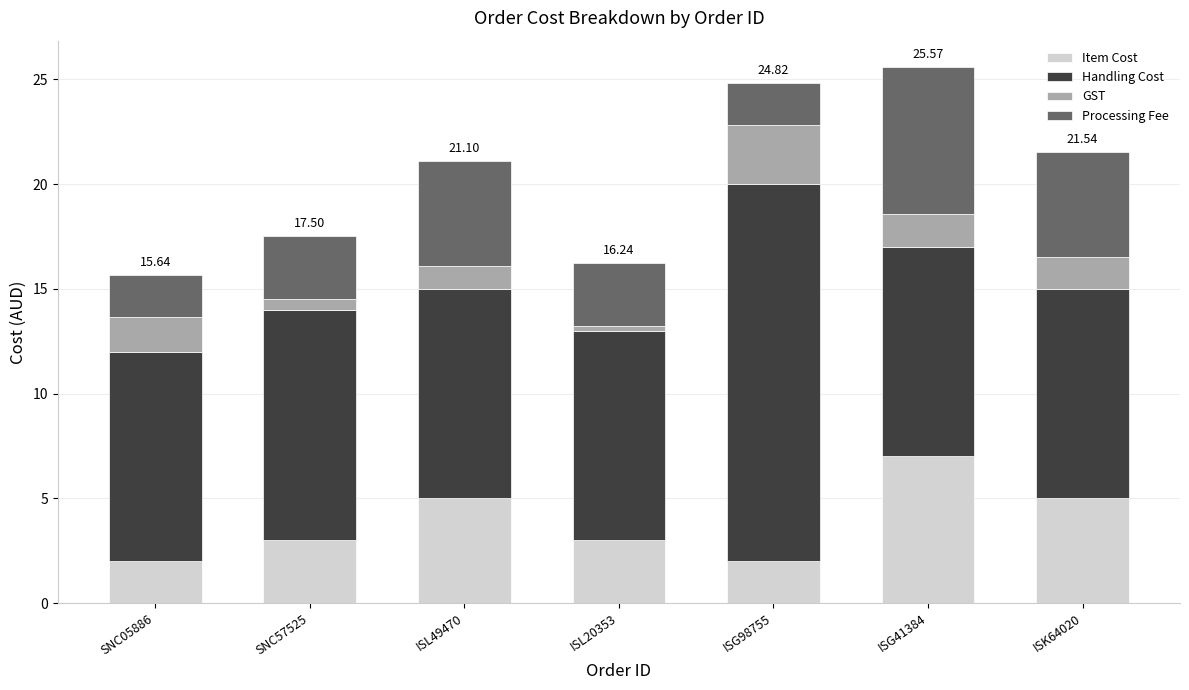

What is the difference between the maximum and minimum values in the Item Cost series?

5.0